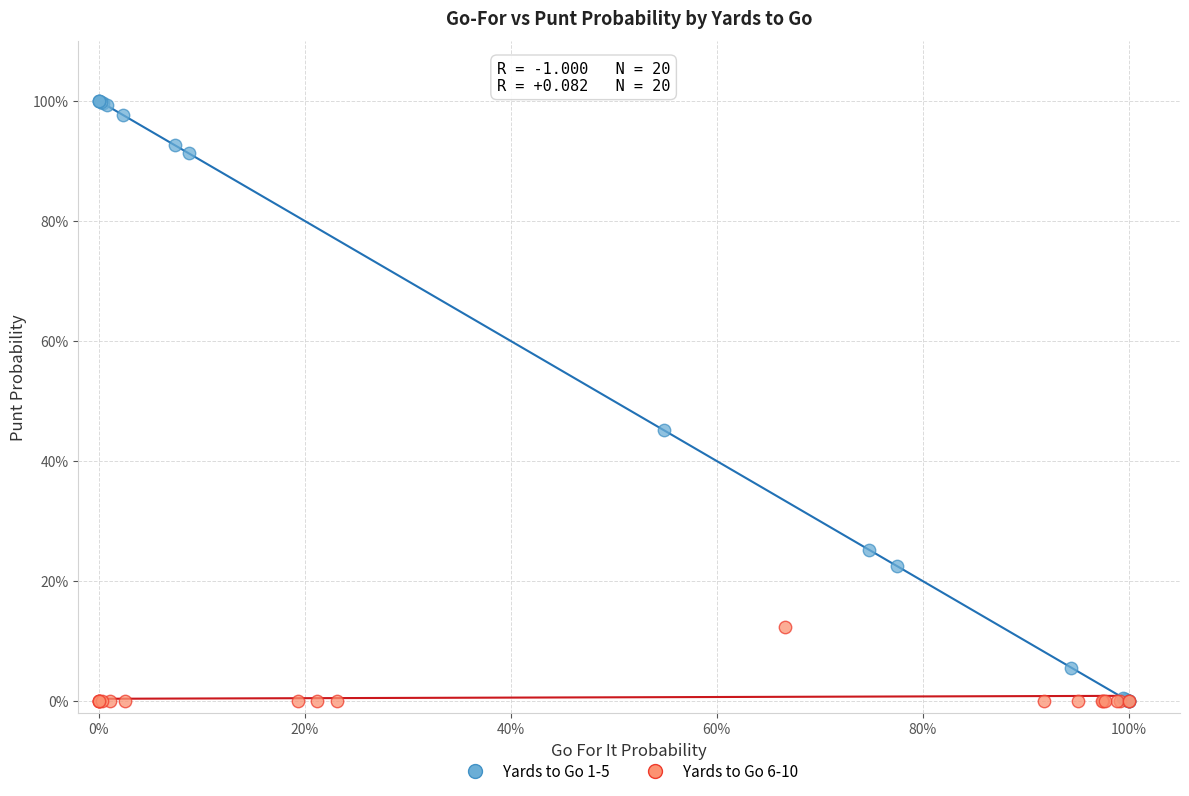

What are all the series names shown in the legend?

Yards to Go 1-5, Yards to Go 6-10